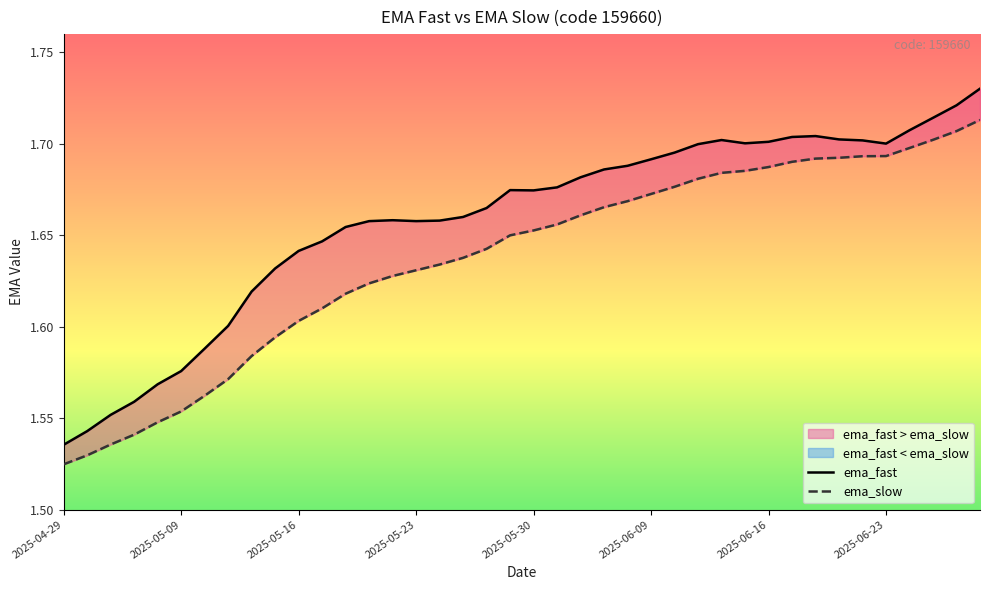

At which category is the sum across all series the highest?

39